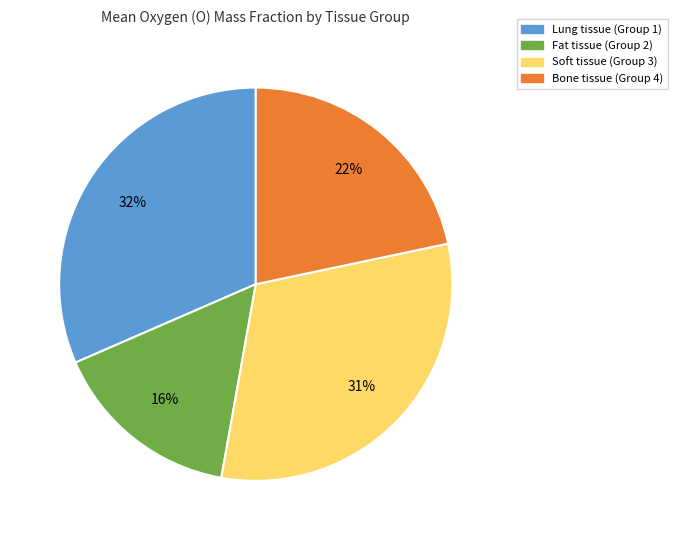

What percentage is the Lung tissue (Group 1) slice, to the nearest percent?

32%